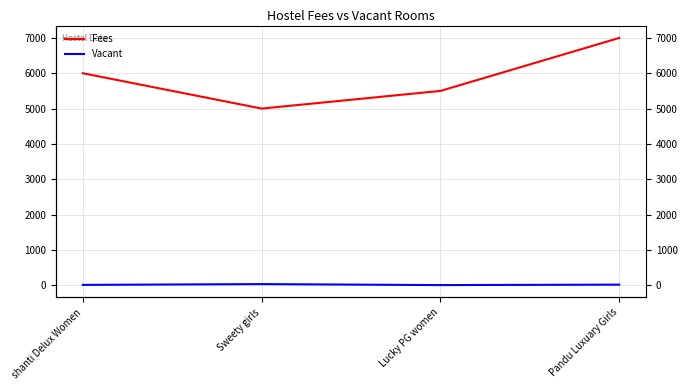

What are all the series names shown in the legend?

Fees, Vacant